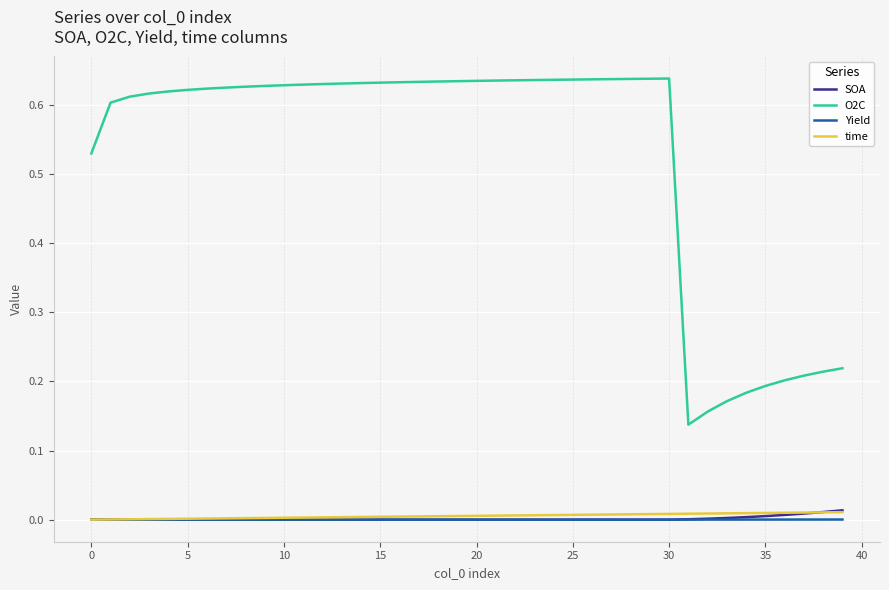

True or false: O2C and Yield intersect in this chart.

False